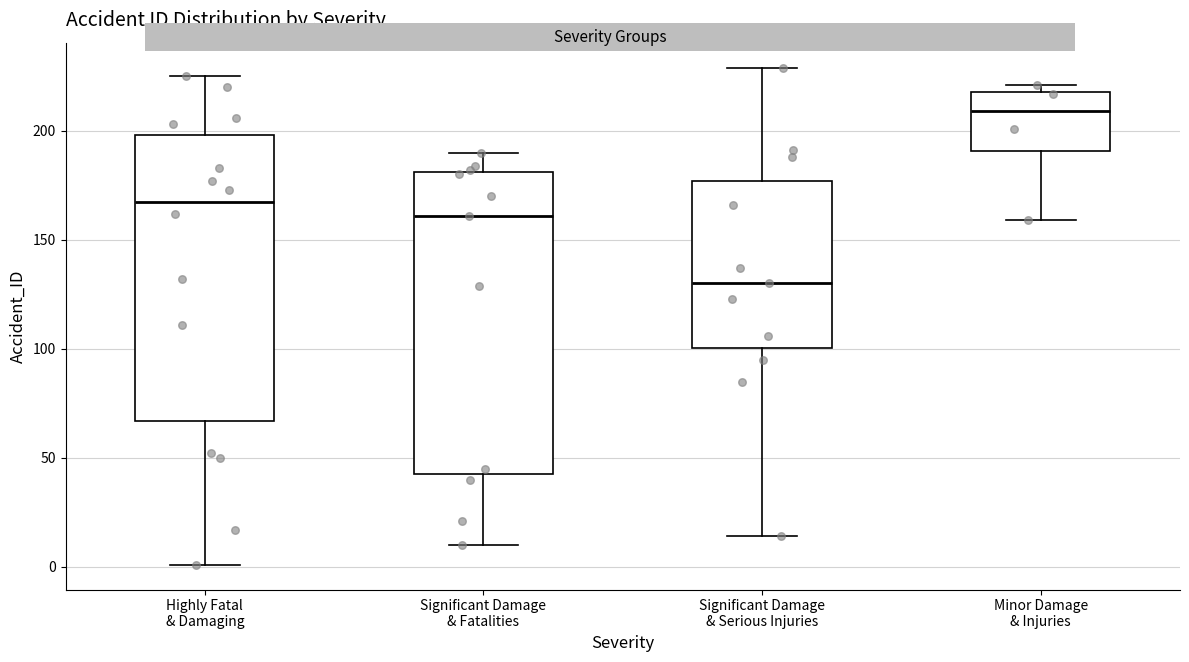

Which box's median line is the lowest?

Significant Damage & Serious Injuries